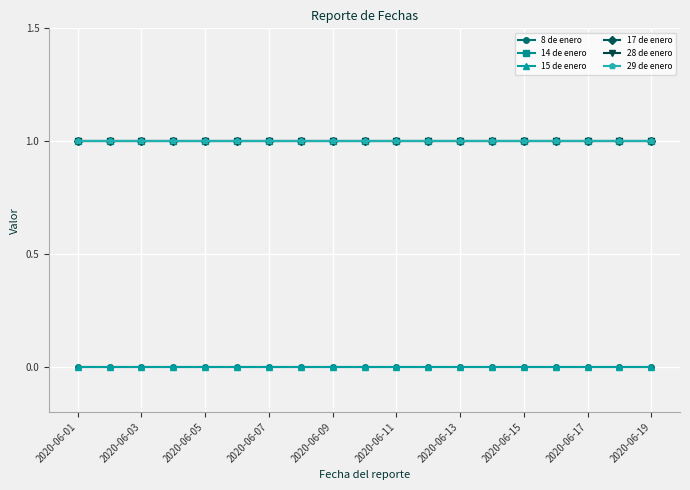

Where is 17 de enero nearest to the value 1?

2020-06-01